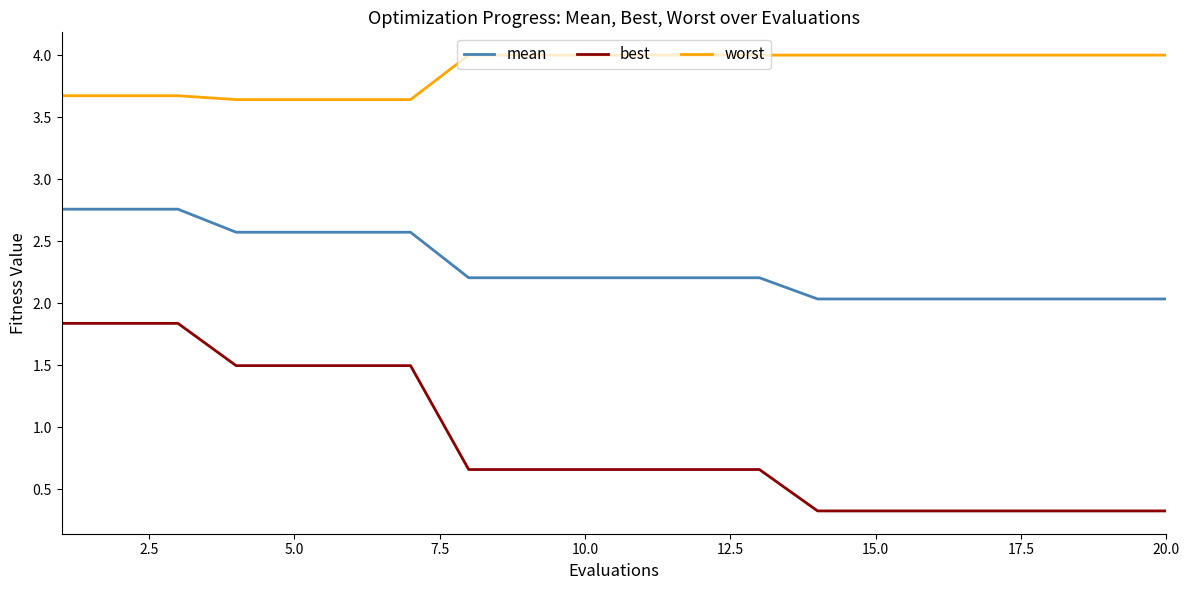

What is the difference between the second highest and second lowest values in the mean series?

0.7